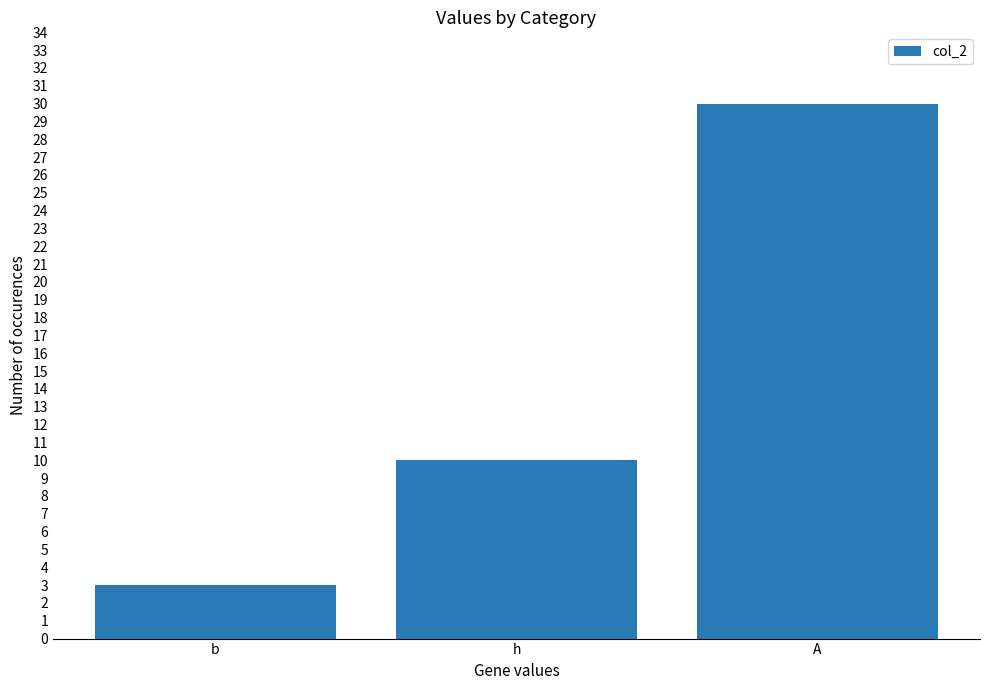

Which has a higher value, h or A?

A